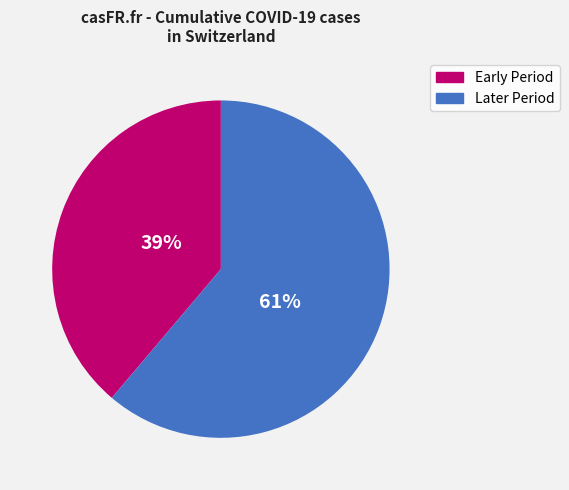

To the nearest percent, what is the average slice percentage?

50%